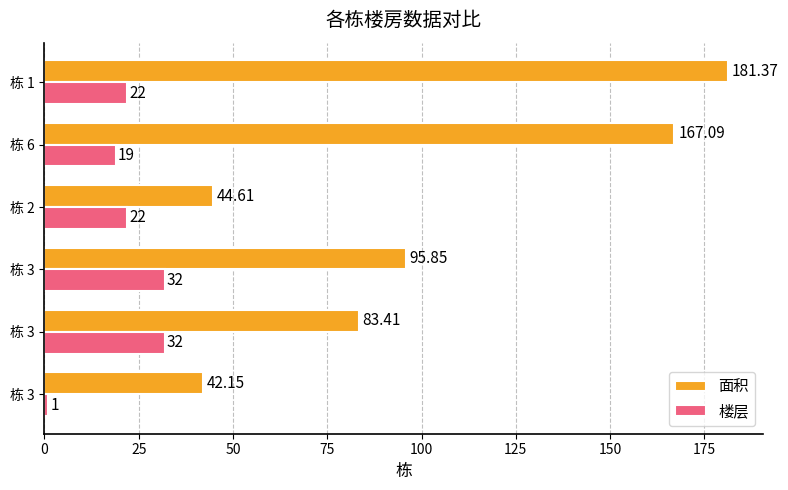

What is the difference between the maximum and minimum values in the 面积 series?

139.2